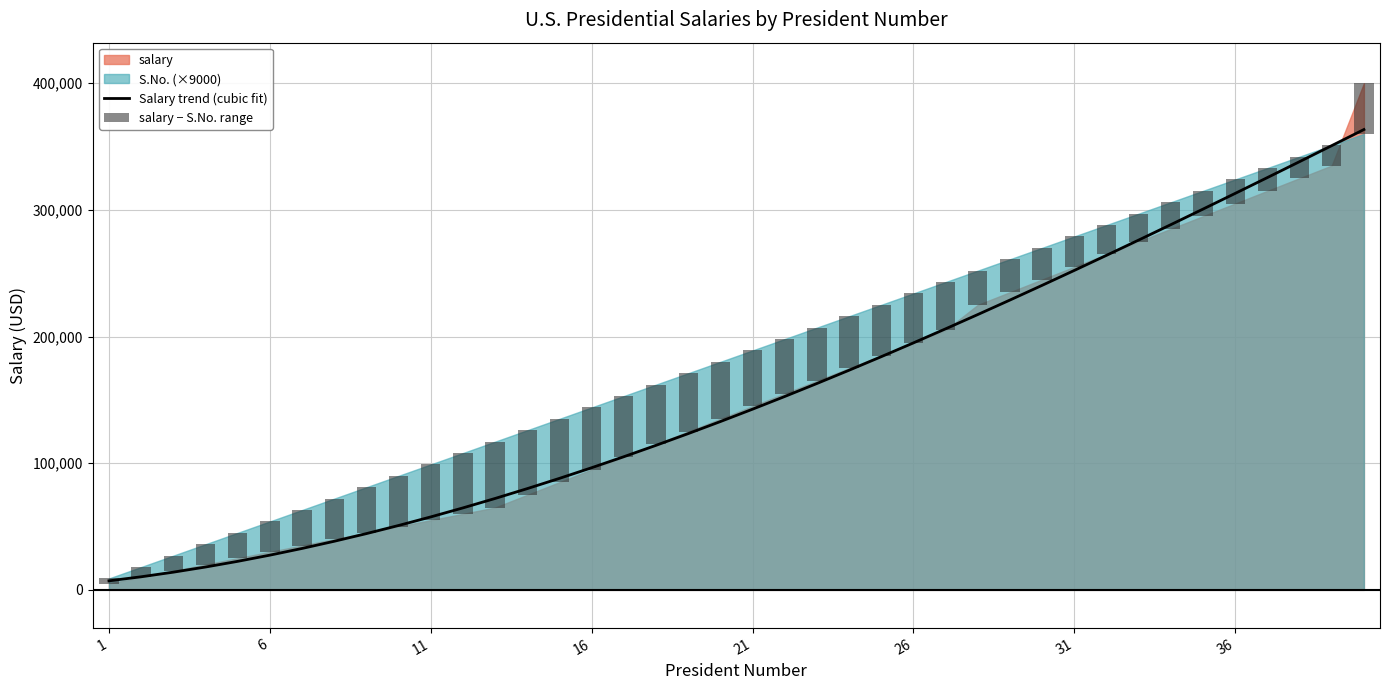

What is the highest value of the Salary trend (cubic fit) series?

363412.2